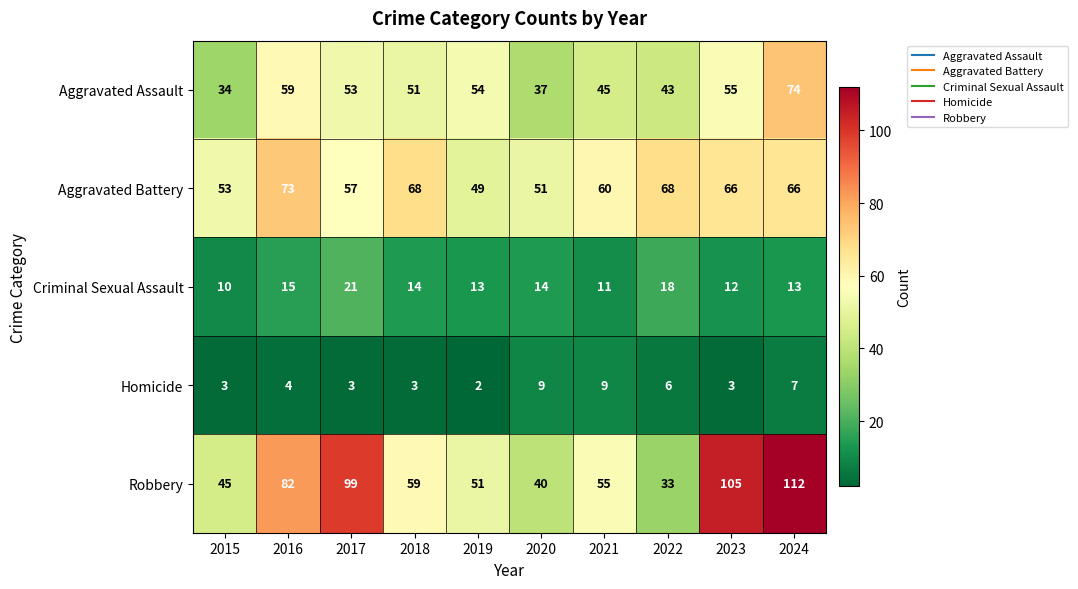

What is the smallest value displayed?

2